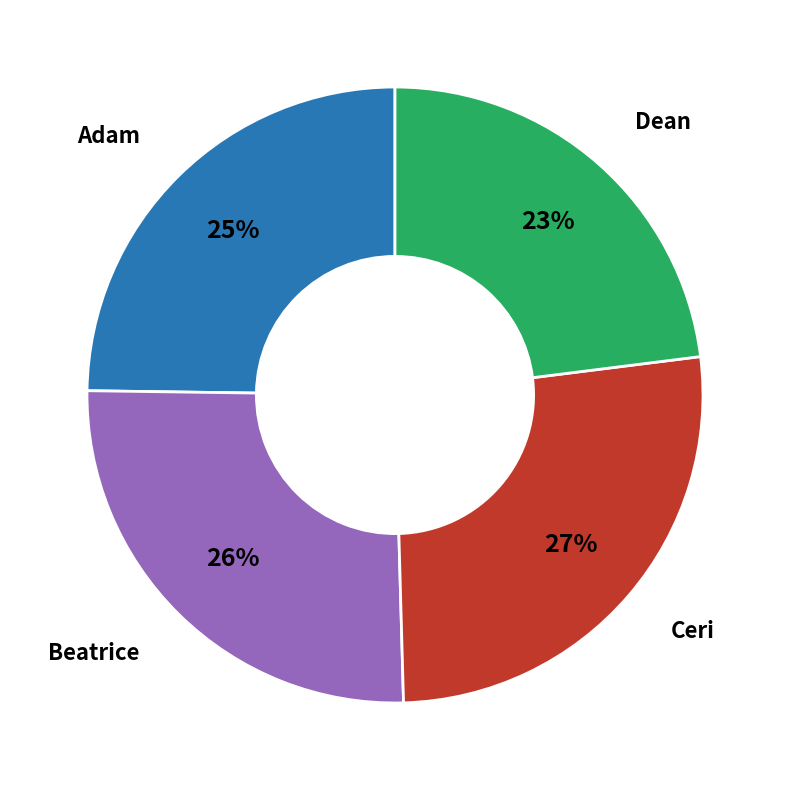

The Beatrice slice represents 35% of the pie. True or false?

False